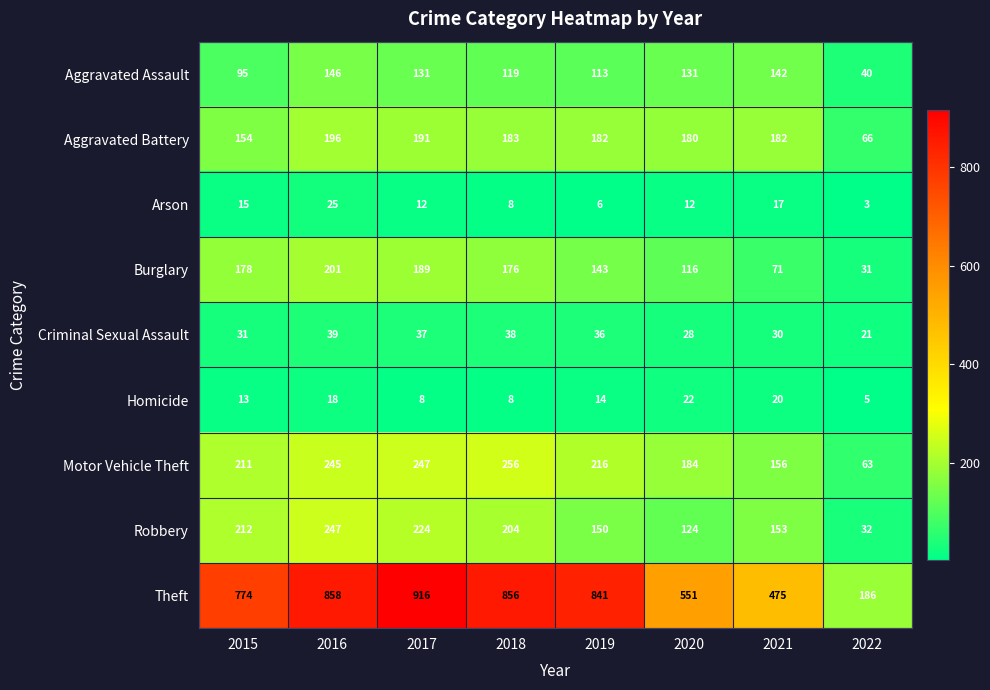

At which category is the sum across all series the highest?

2016